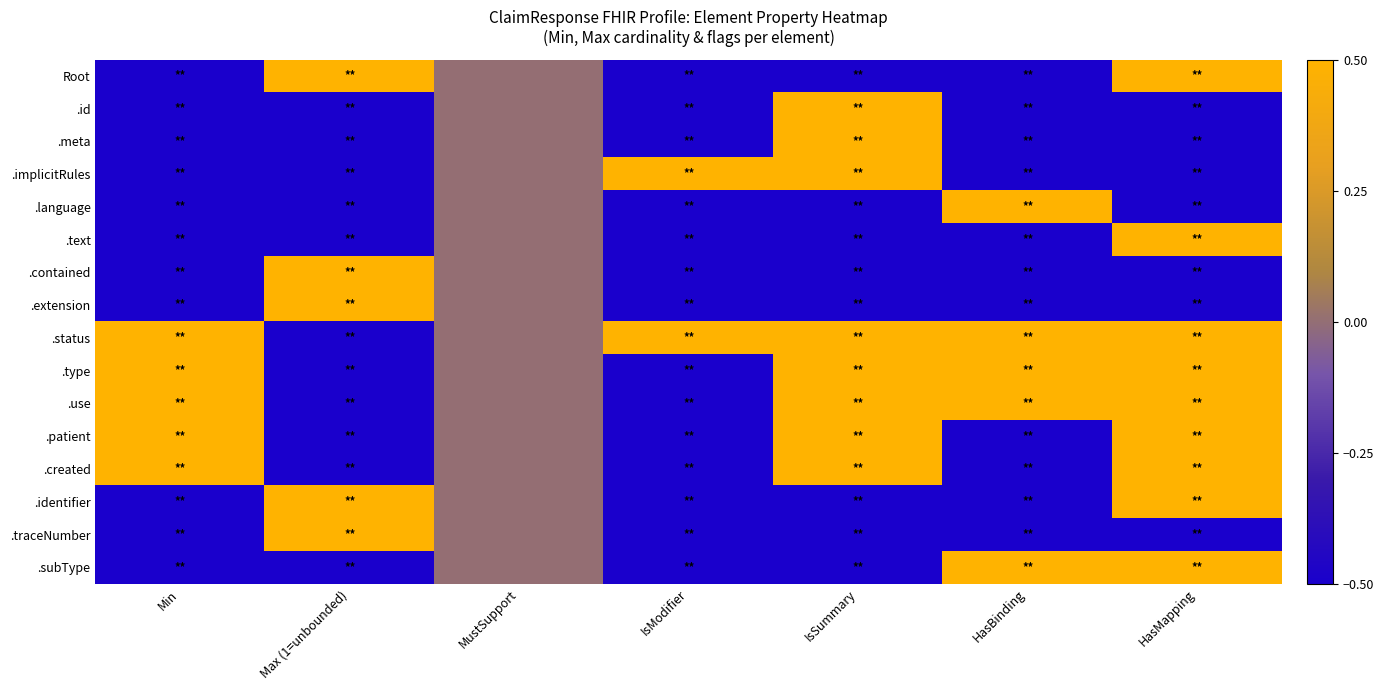

What is the difference between the highest and lowest values at HasBinding?

1.0